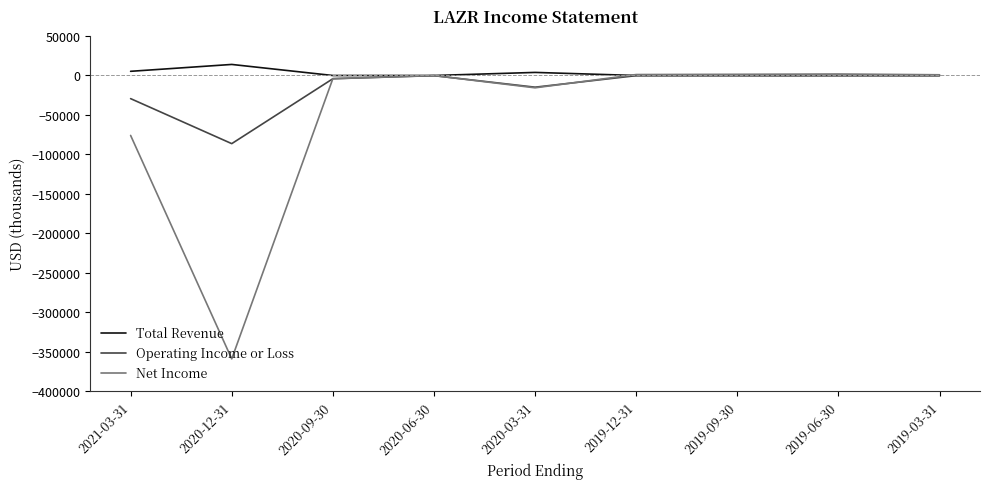

Between 2020-12-31 and 2020-06-30, which series saw the biggest shift?

Net Income